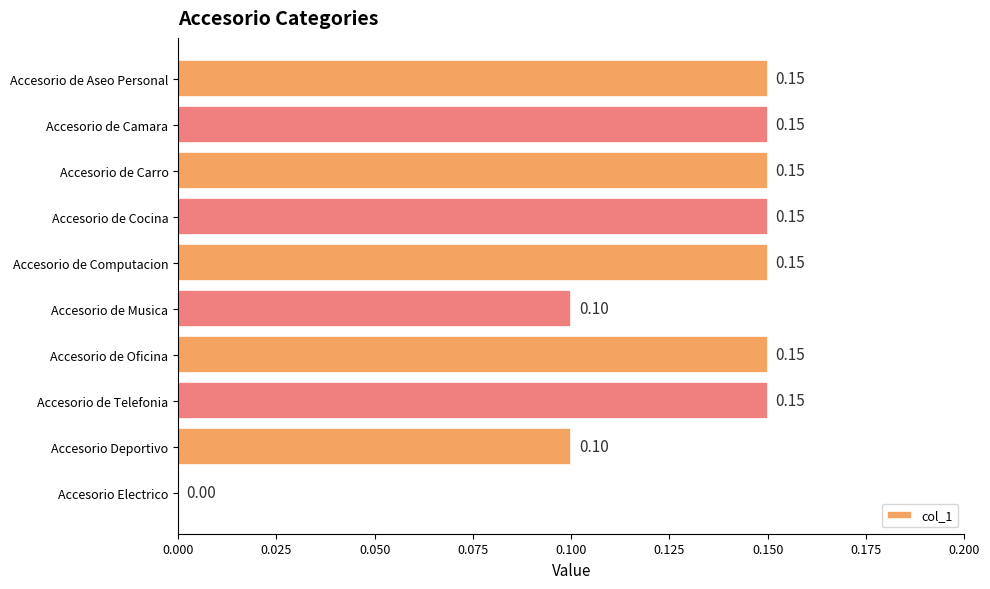

At which label is the value closest to 0?

Accesorio Electrico